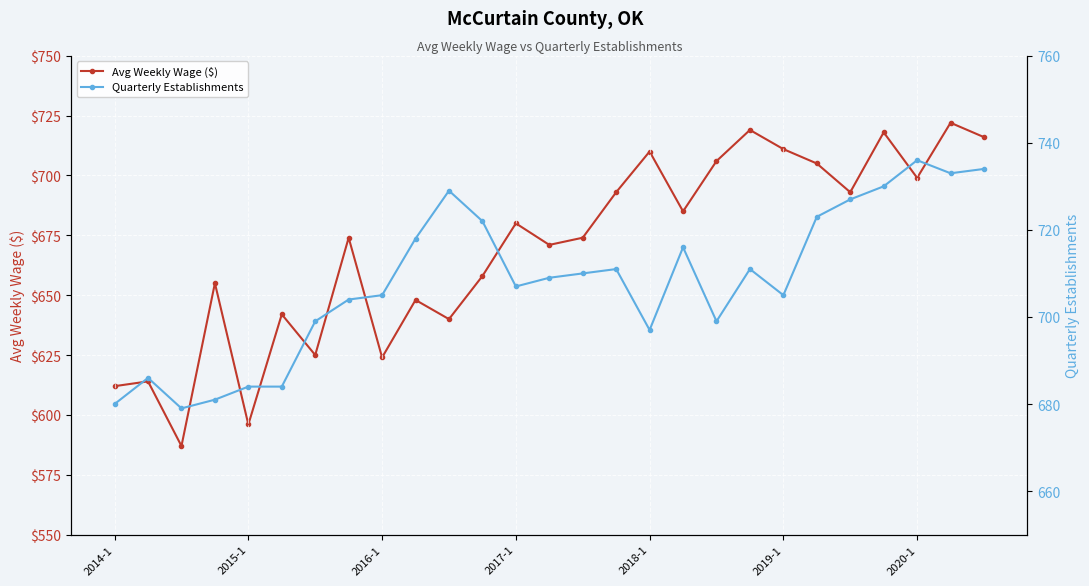

How many interior local valleys does the Avg Weekly Wage ($) series have?

9